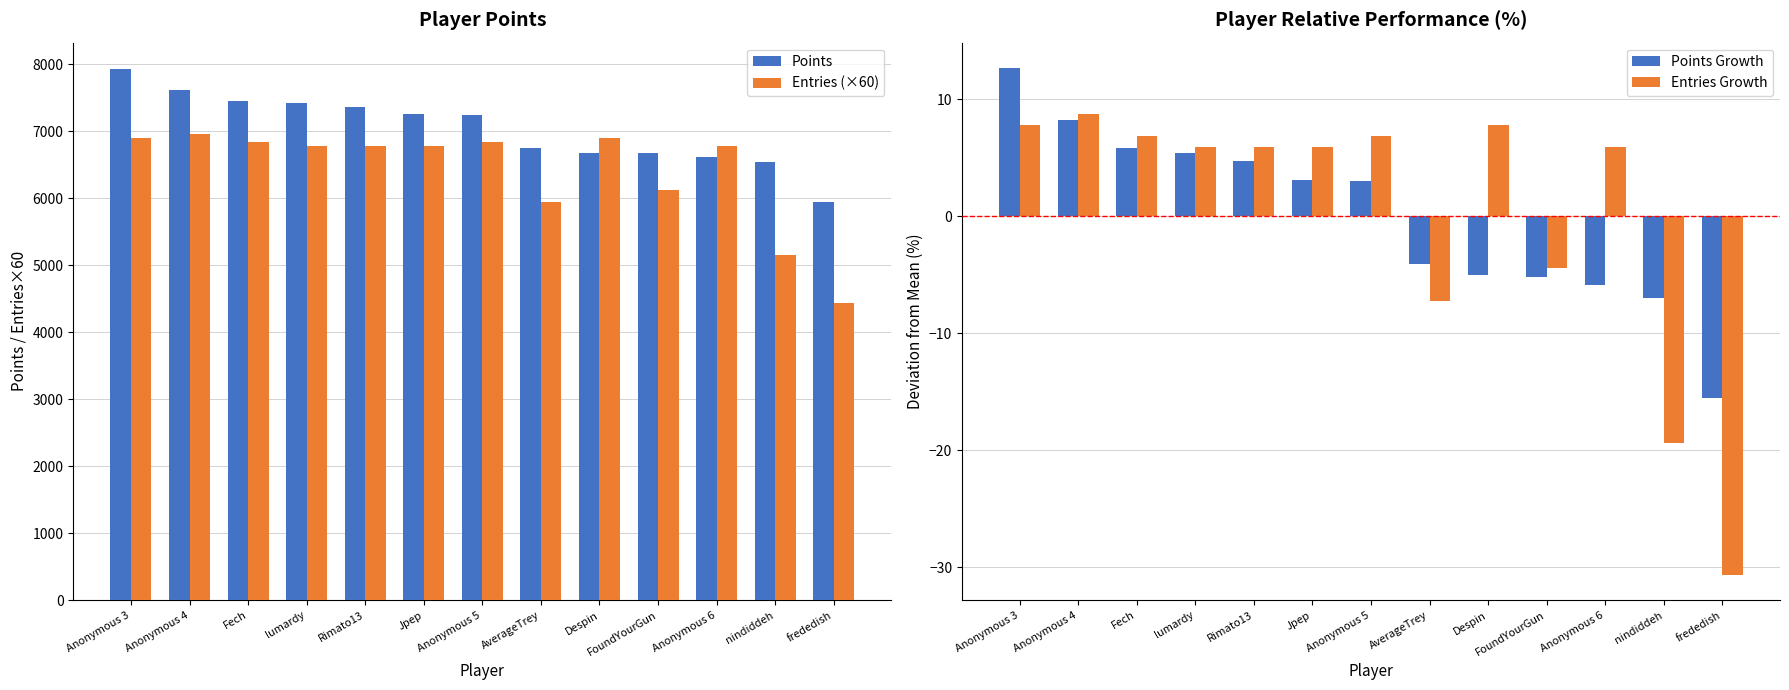

What position from the right is Jpep?

8